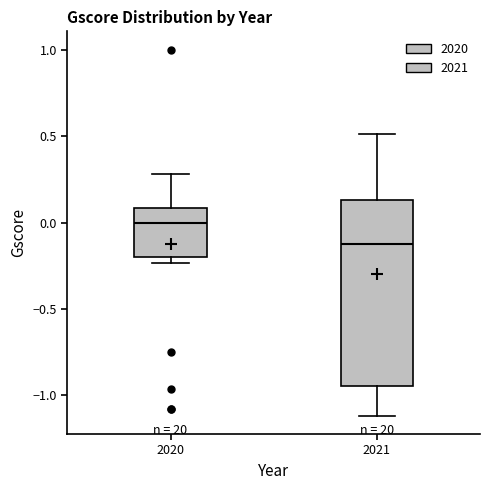

Where does the upper whisker of the box at x = 2021 end on the y-axis? The values are not printed on the chart, so give them approximately, as read against the axis.

0.50